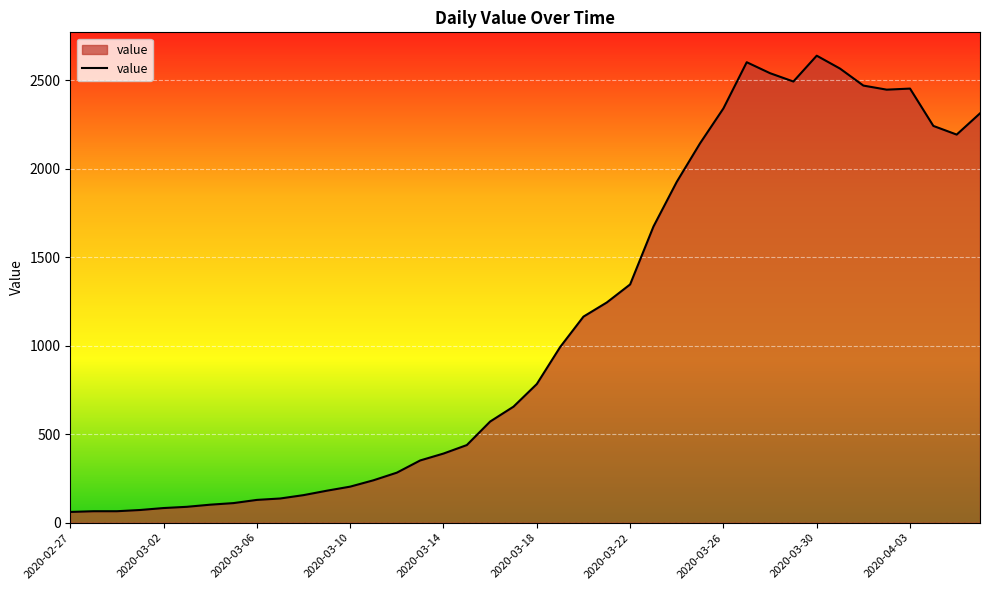

What is the minimum value shown in the chart?

61